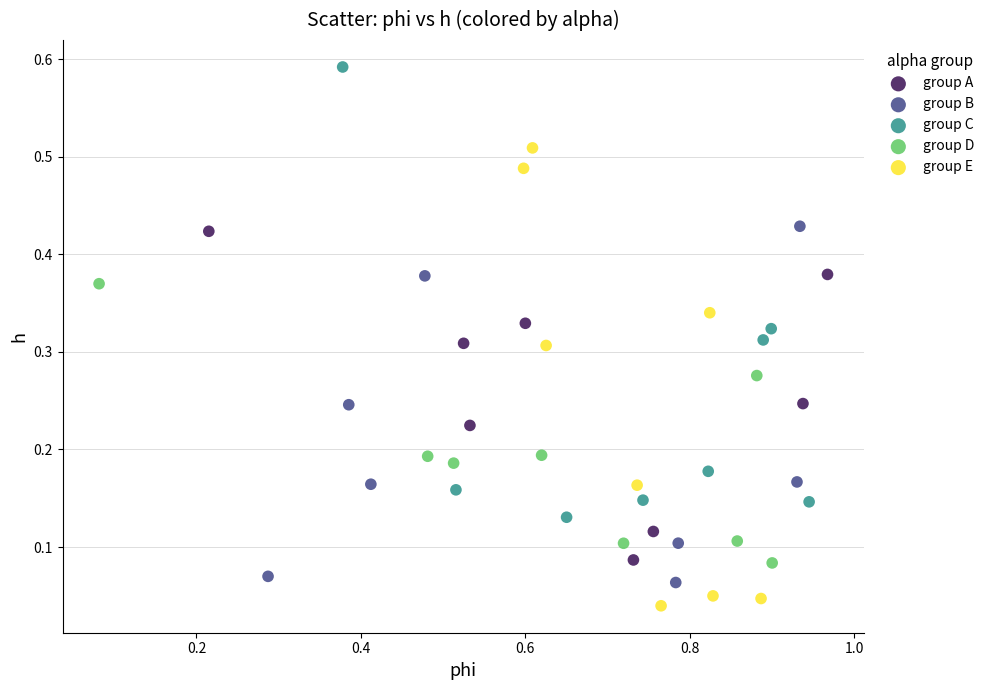

Which series contains the highest Y value?

group C